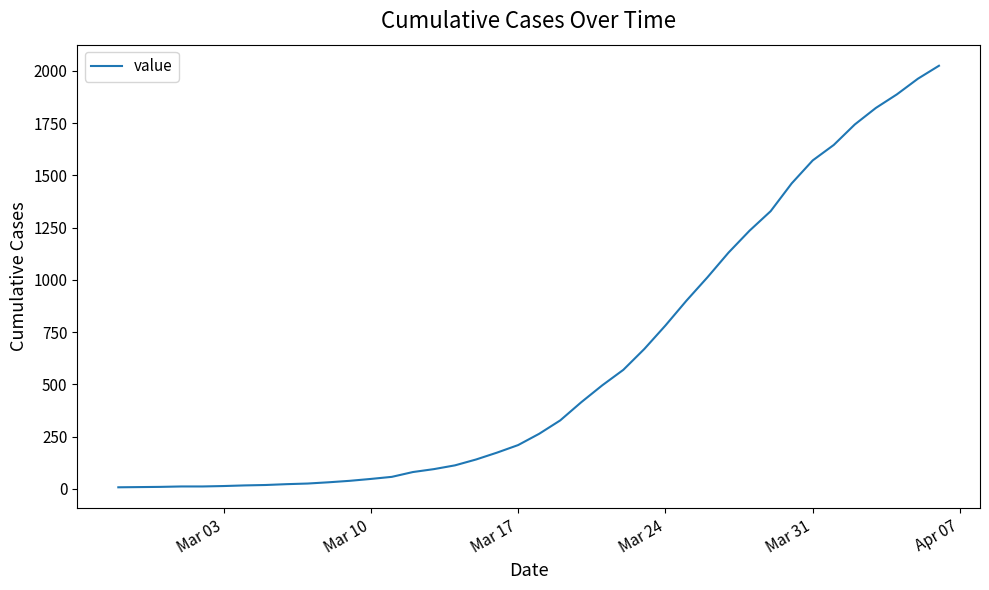

What is the difference between the maximum and minimum values?

2017